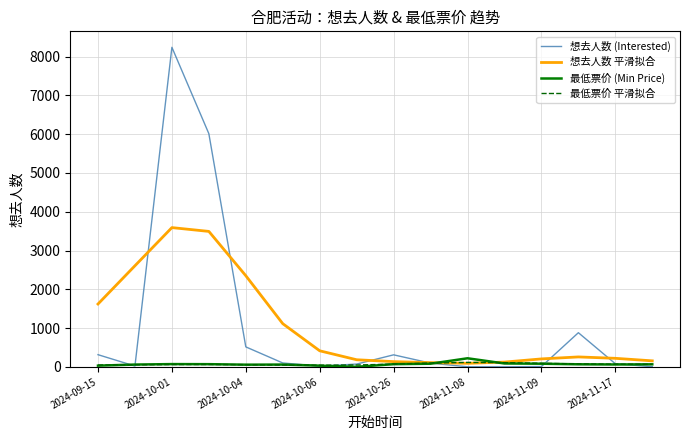

Which series has the widest spread of values?

想去人数 (Interested)